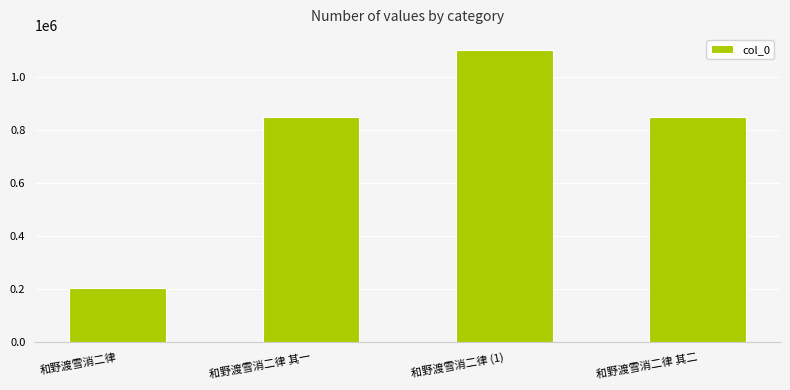

Approximately how many times larger is the value at 和野渡雪消二律 其一 compared to 和野渡雪消二律 (1)?

0.8